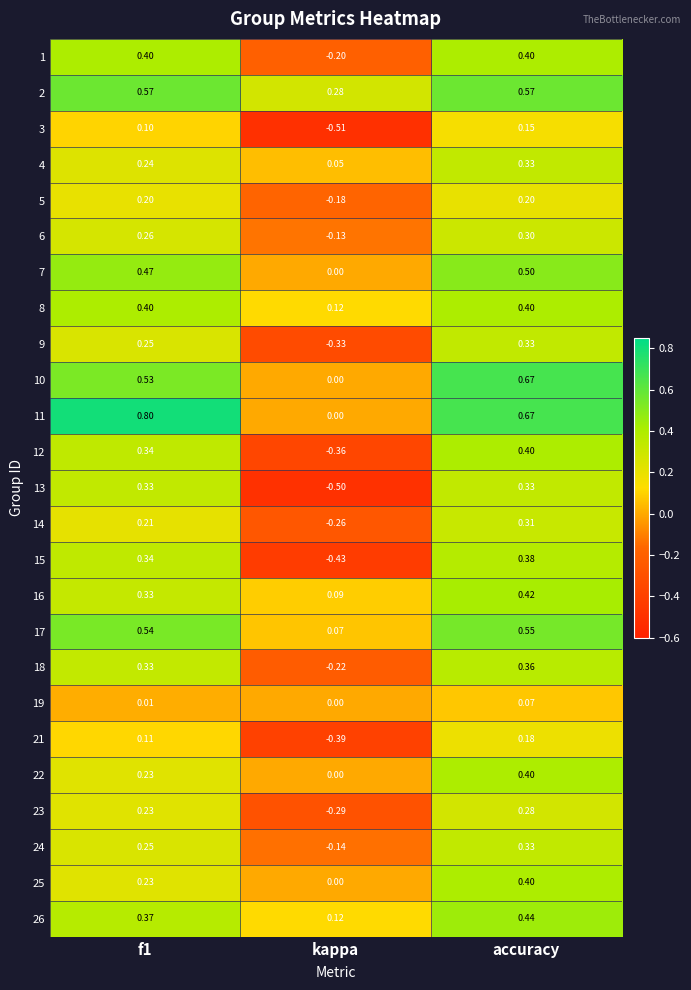

At which category is the sum across all series the highest?

accuracy